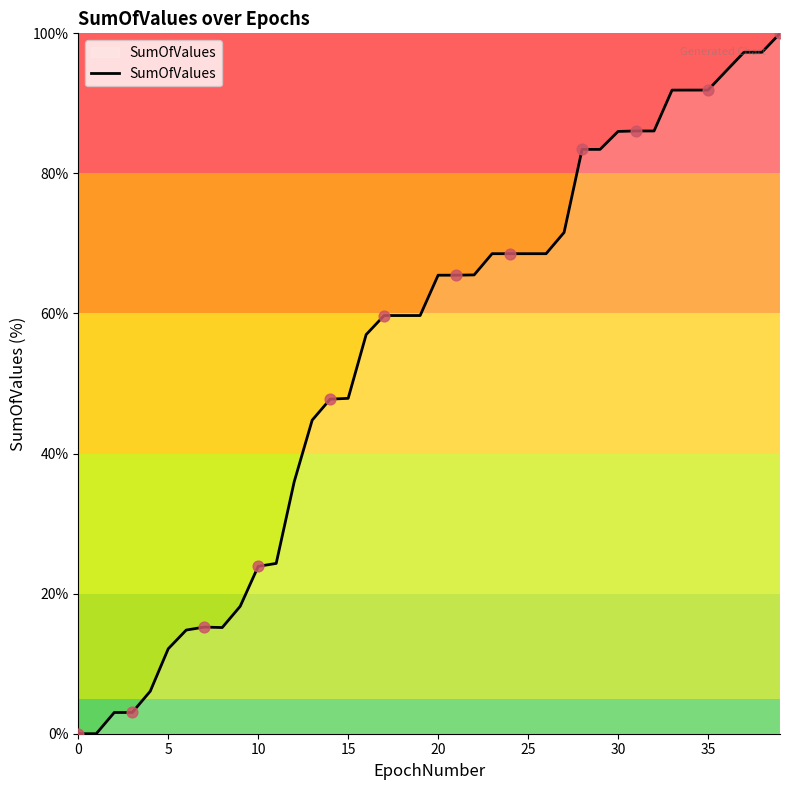

What is the difference between the maximum and minimum values?

100.0